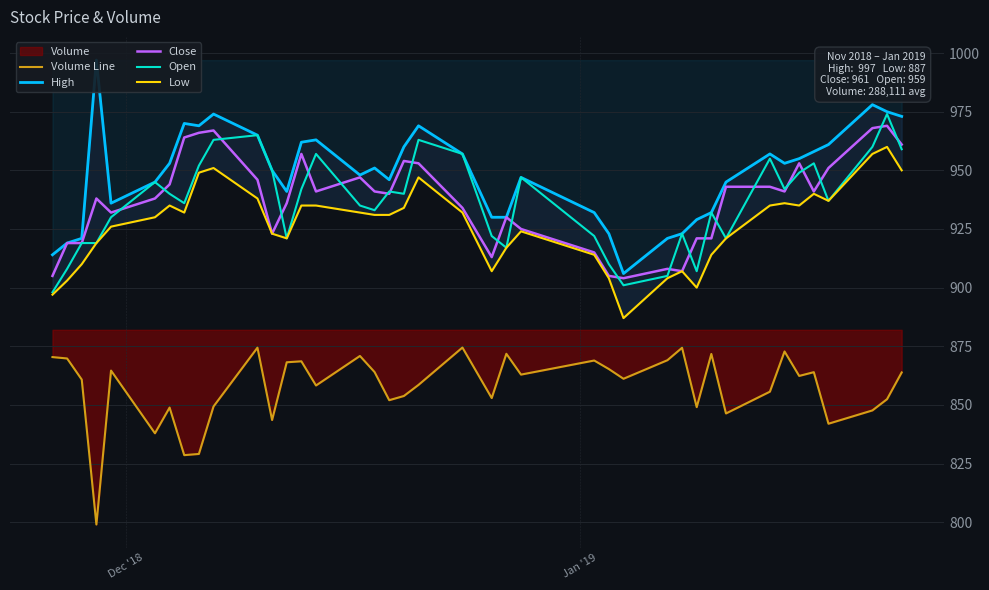

In Volume Line, how many points are higher than both neighbors (excluding endpoints)?

12